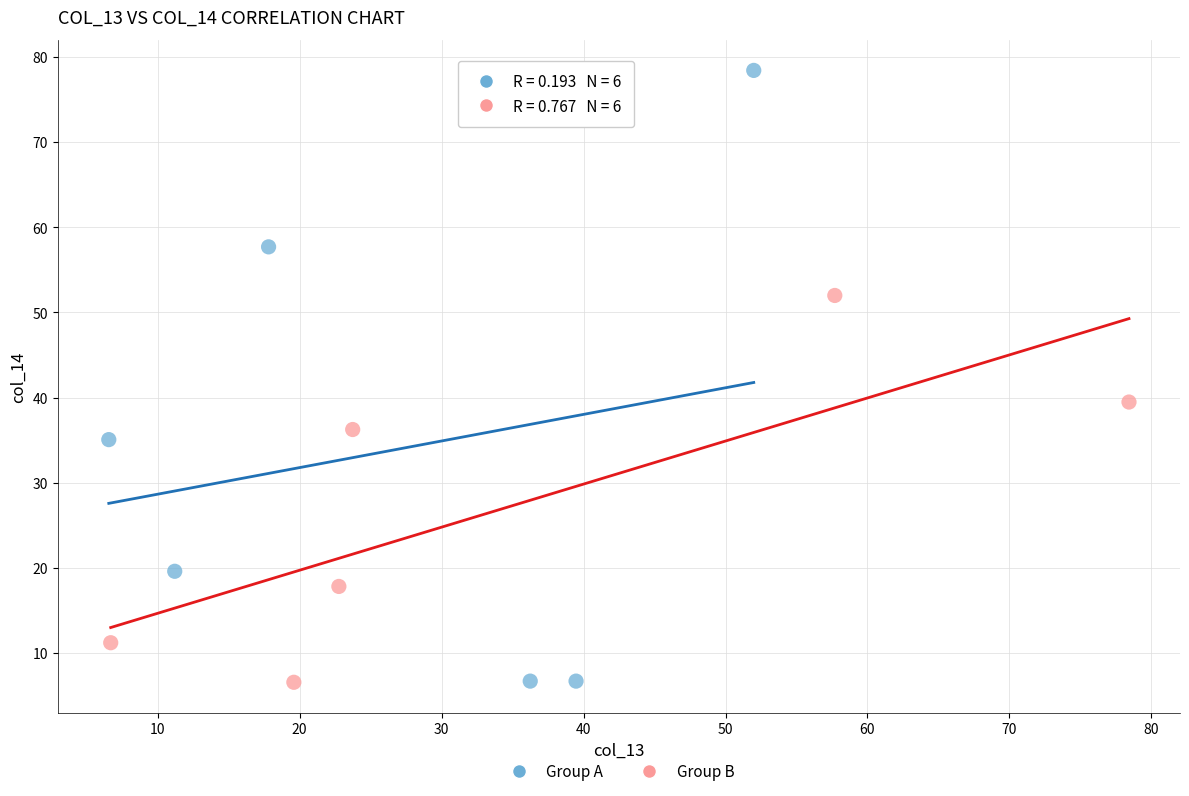

Which series has the widest spread of Y values?

Group A